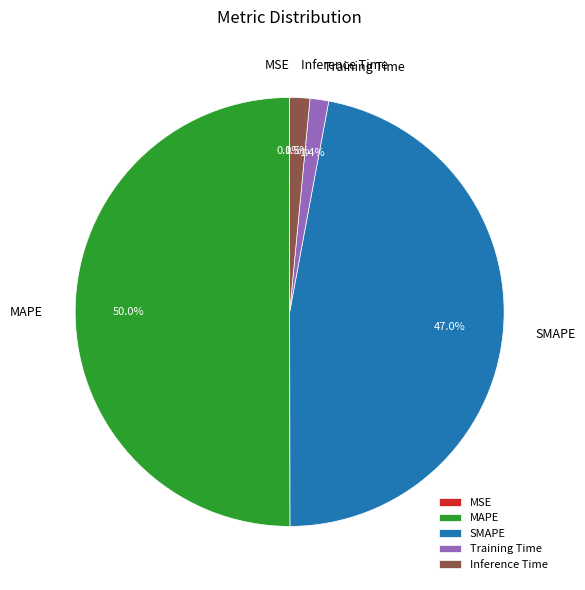

Which category has the biggest portion of the pie?

MAPE